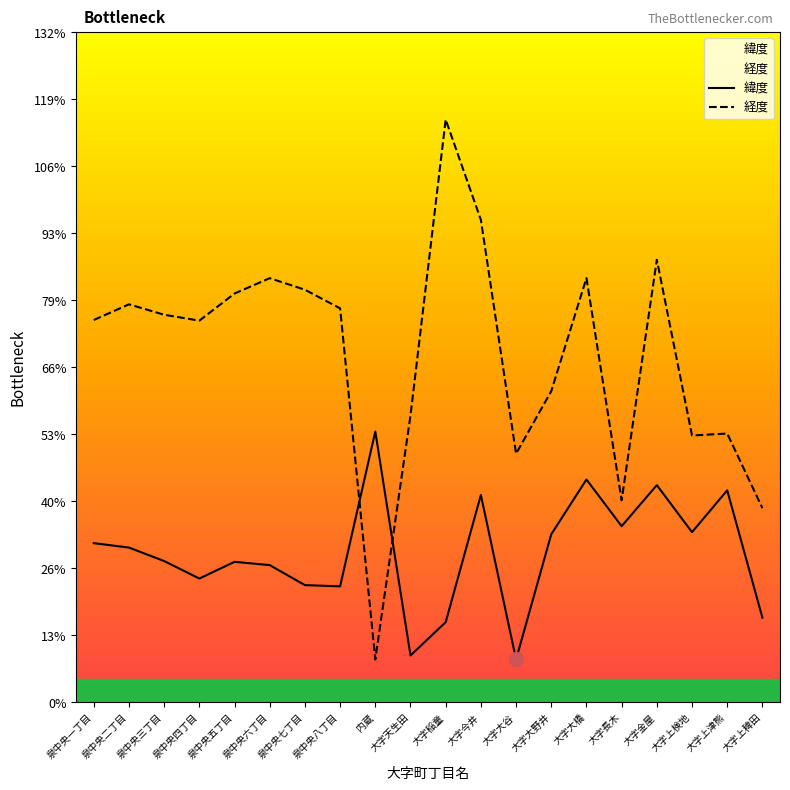

At which label is 経度 closest to 0?

内蔵